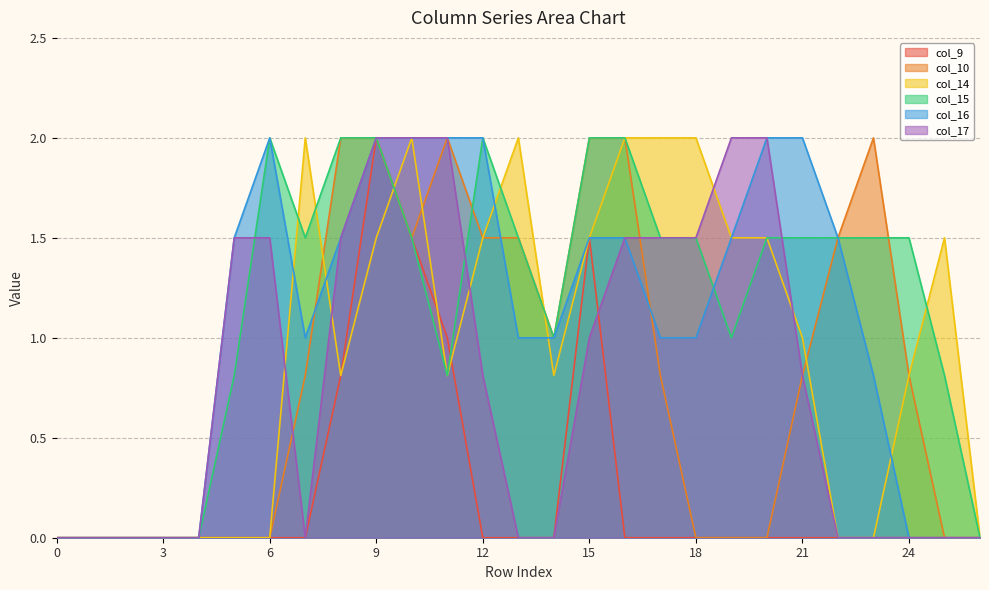

What are all the series names shown in the legend?

col_9, col_10, col_14, col_15, col_16, col_17